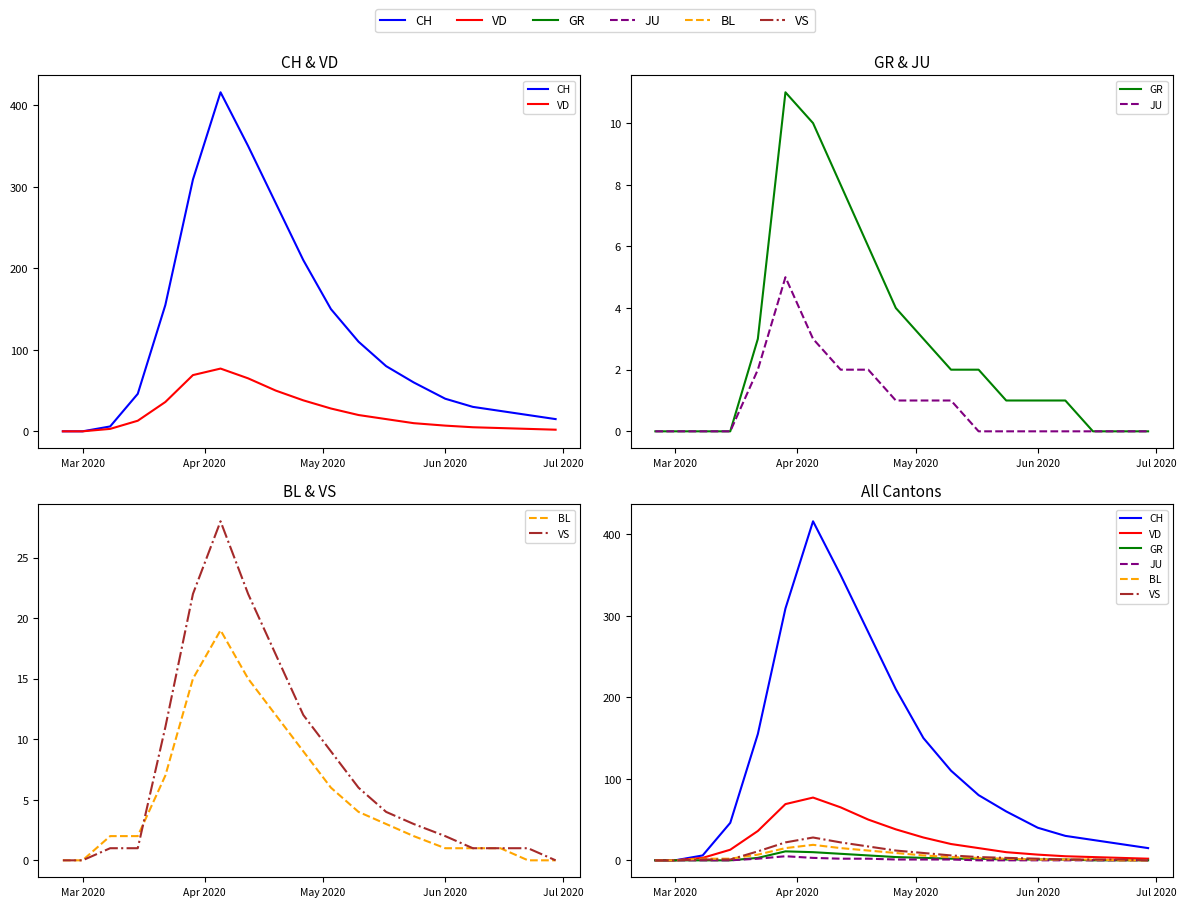

How many lines are shown in the chart?

6